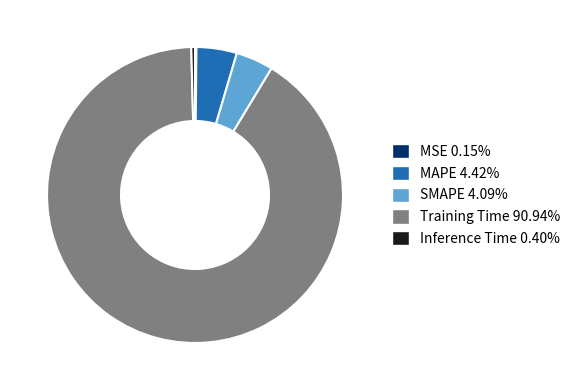

Does any single category account for the majority?

Yes